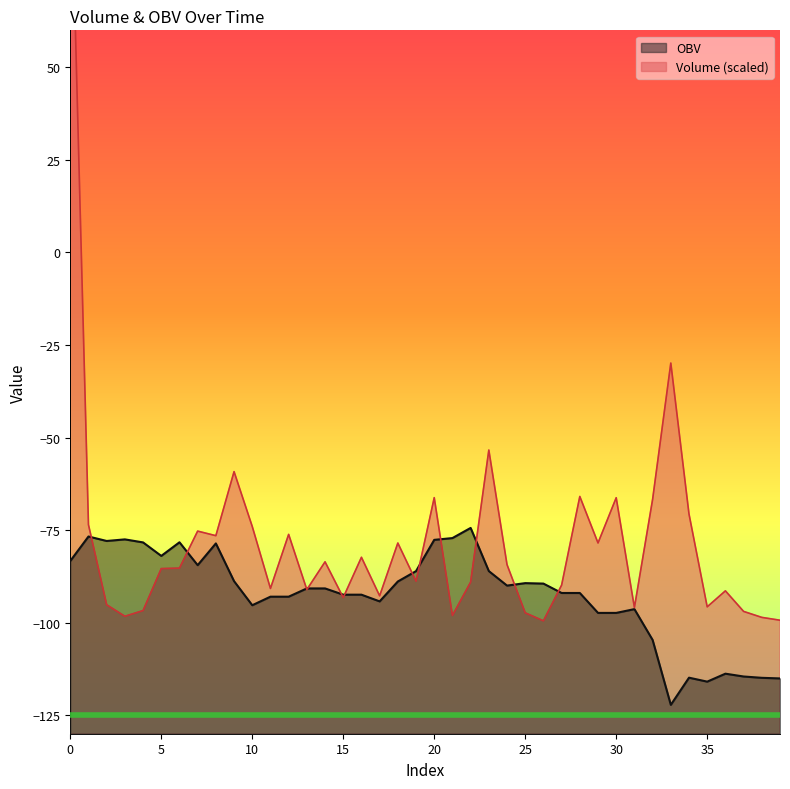

List the labels in order of value, largest first.

0, 33, 23, 9, 28, 20, 30, 32, 34, 1, 10, 7, 12, 8, 29, 18, 16, 14, 24, 6, 5, 19, 22, 27, 11, 13, 36, 17, 15, 2, 35, 31, 4, 37, 25, 21, 3, 38, 39, 26